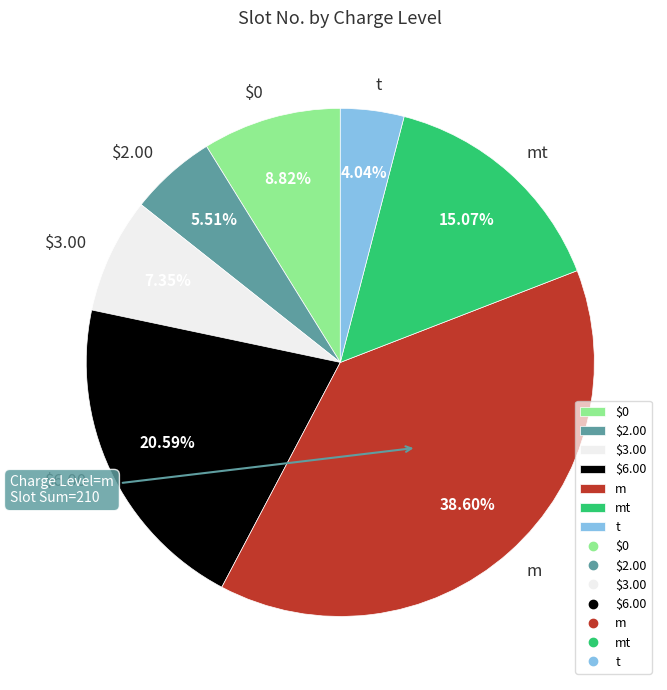

Which slice is the largest?

m